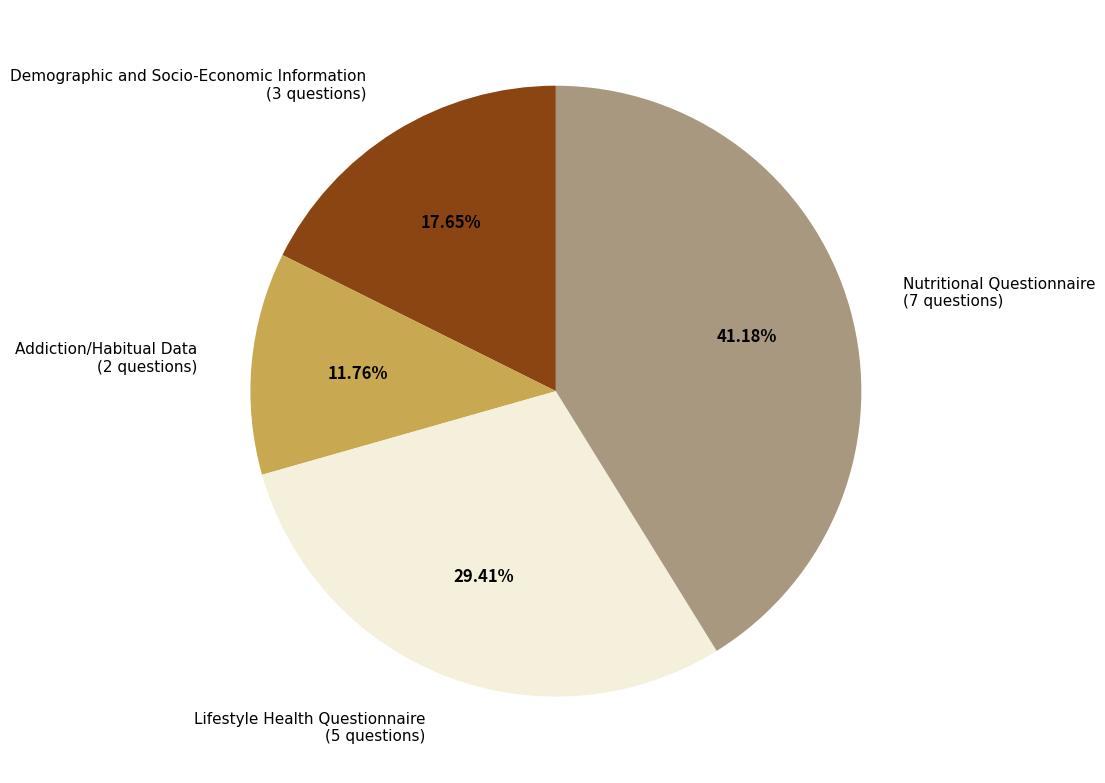

Is it true that Addiction/Habitual Data is 12% of the pie?

True